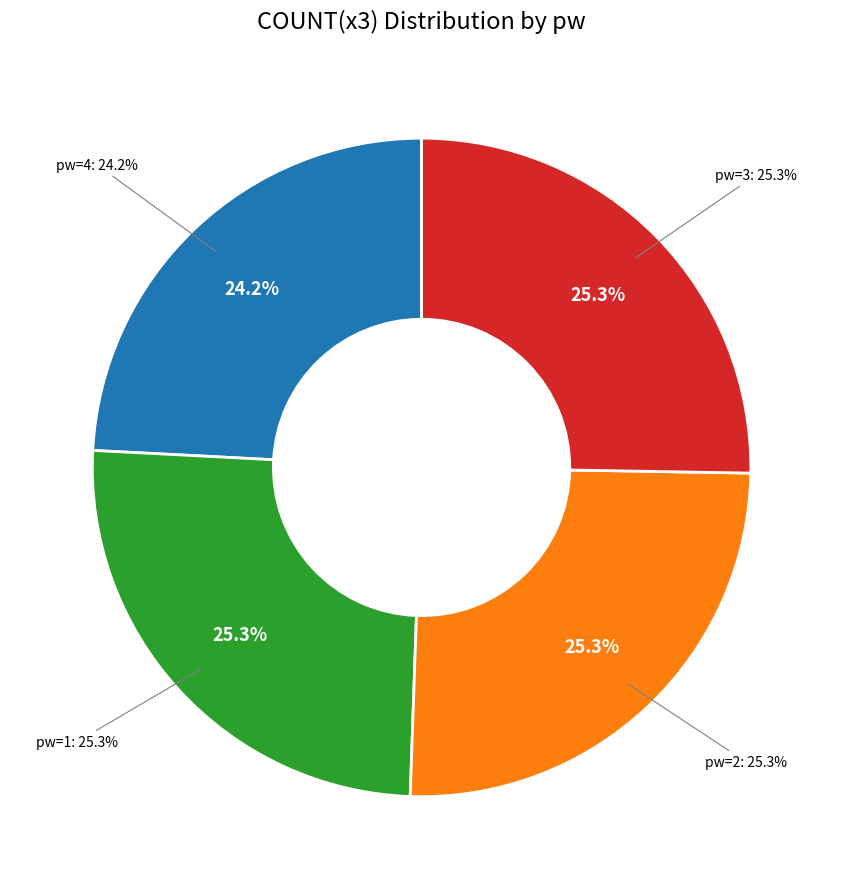

Which category has the biggest portion of the pie?

1